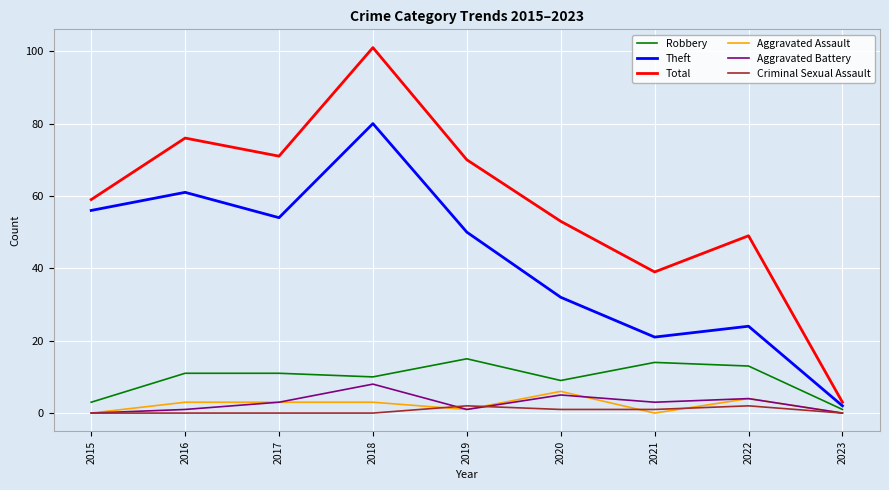

Reading right to left, transcribe all the data shown in this chart.

Robbery: 1	13	14	9	15	10	11	11	3
Theft: 2	24	21	32	50	80	54	61	56
Total: 3	49	39	53	70	101	71	76	59
Aggravated Assault: 0	4	0	6	1	3	3	3	0
Aggravated Battery: 0	4	3	5	1	8	3	1	0
Criminal Sexual Assault: 0	2	1	1	2	0	0	0	0